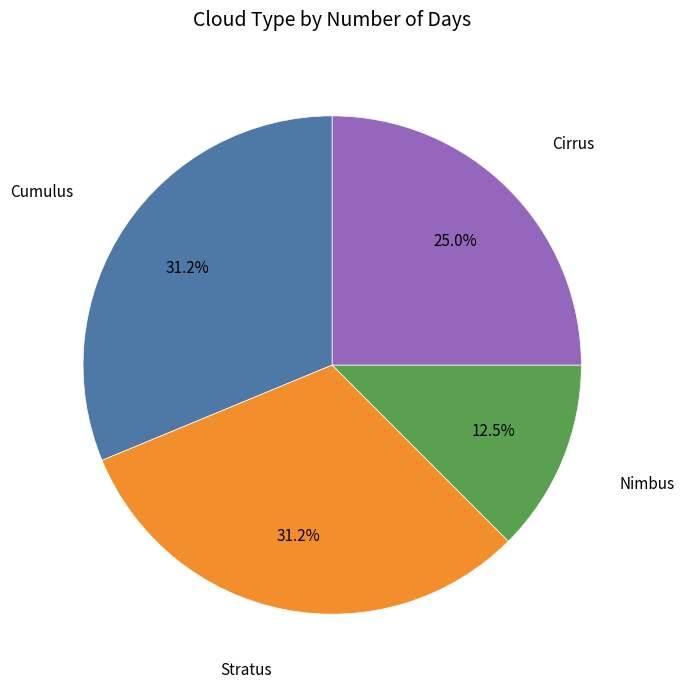

Does any single category account for the majority?

No